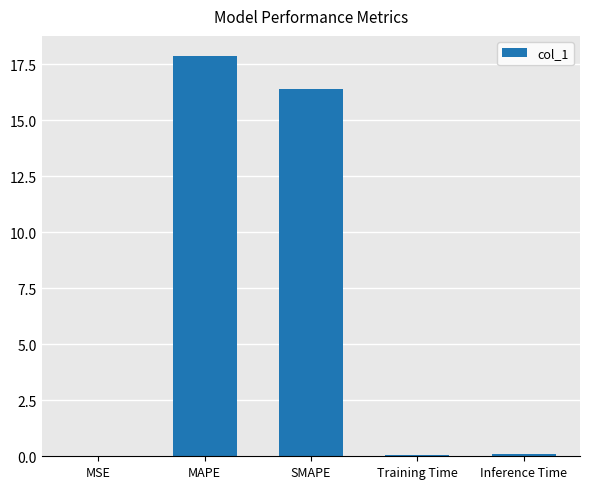

The value at MSE is 0.0. True or false?

True